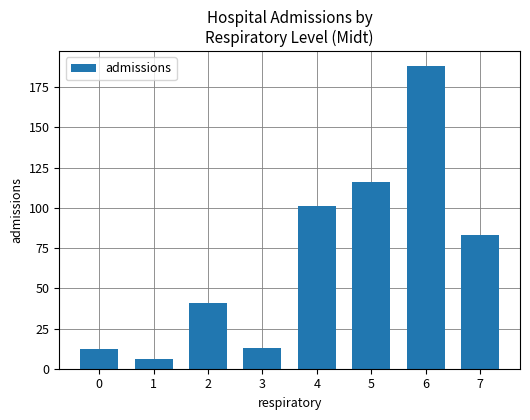

Where is the data nearest to the value 97?

4